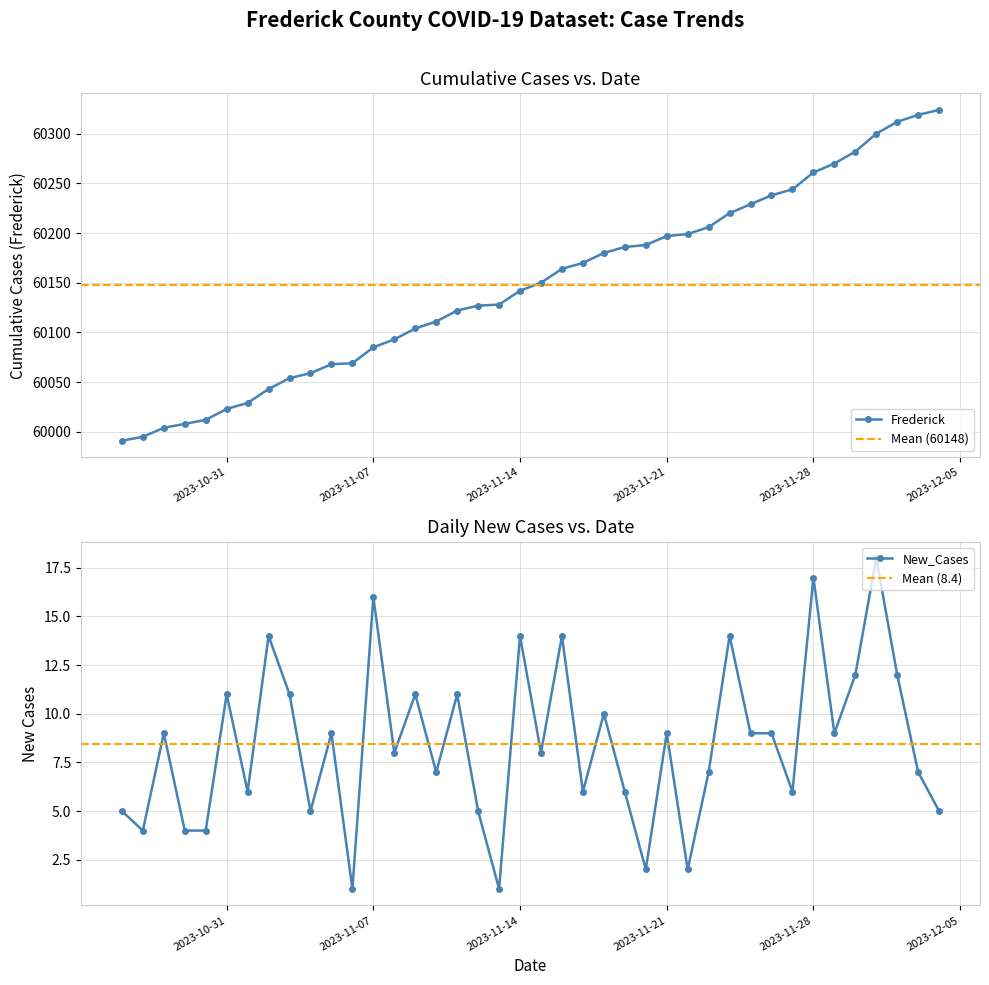

What is the value of the Frederick point at the 18th from the left?

60127